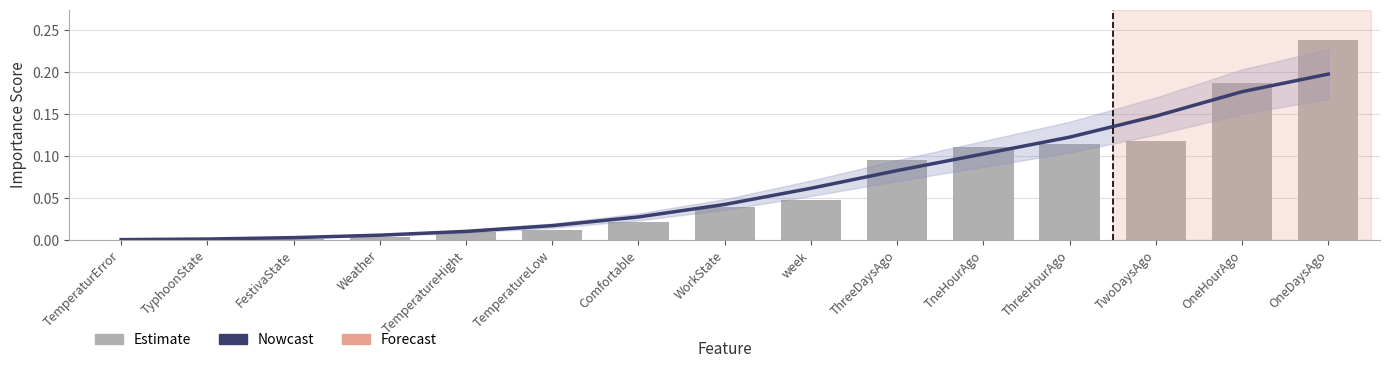

What position from the right is ThreeHourAgo?

4